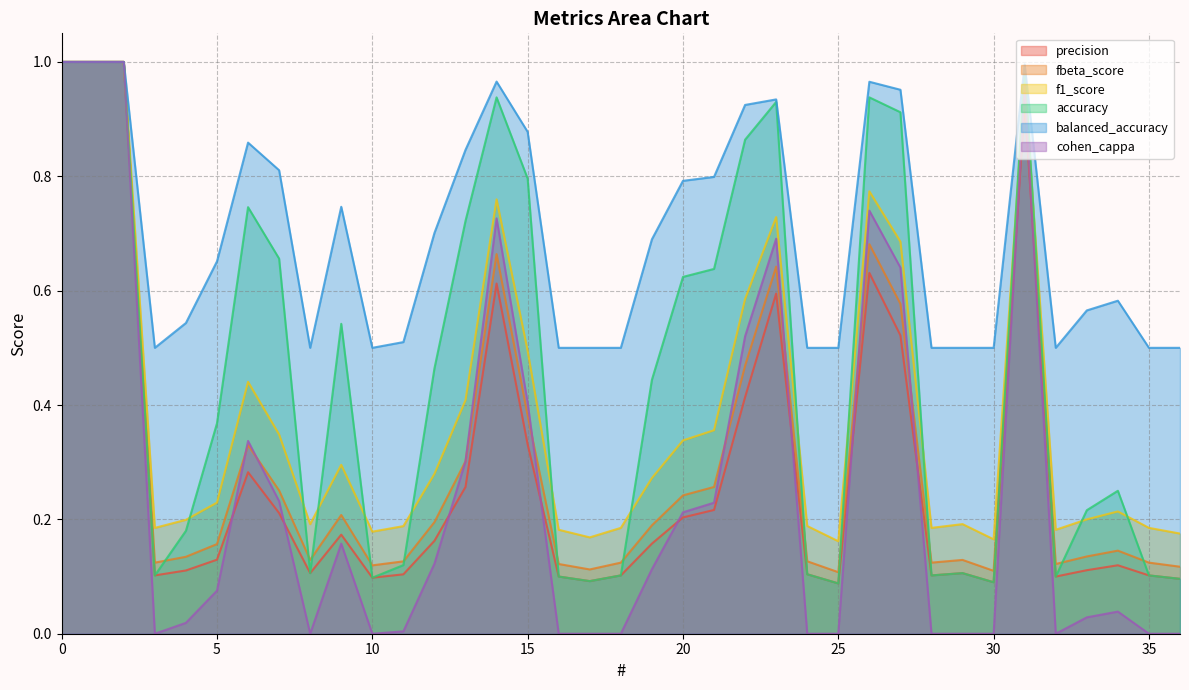

Where is the first local maximum for precision?

6